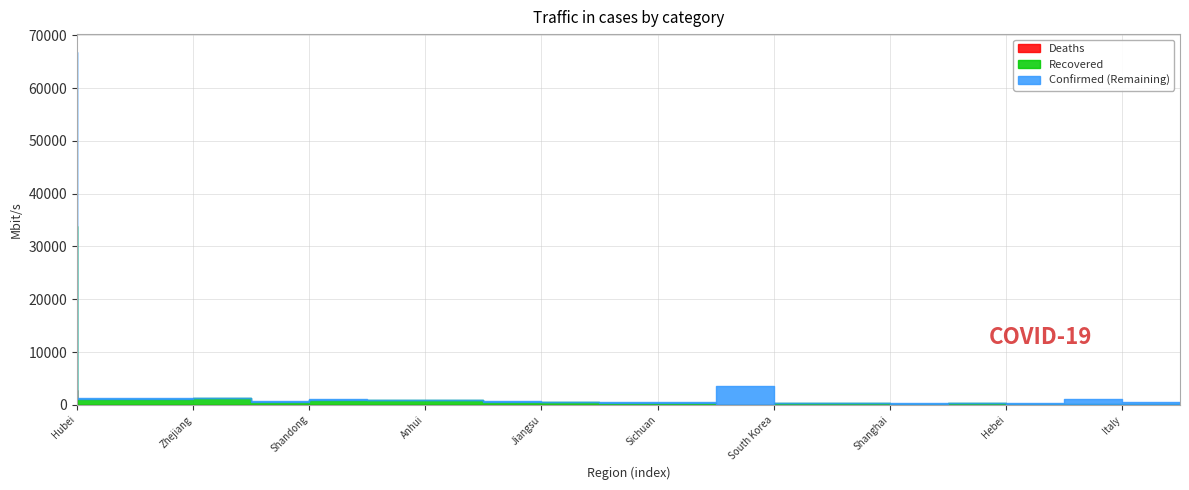

What is the average value of the Recovered series?

2026